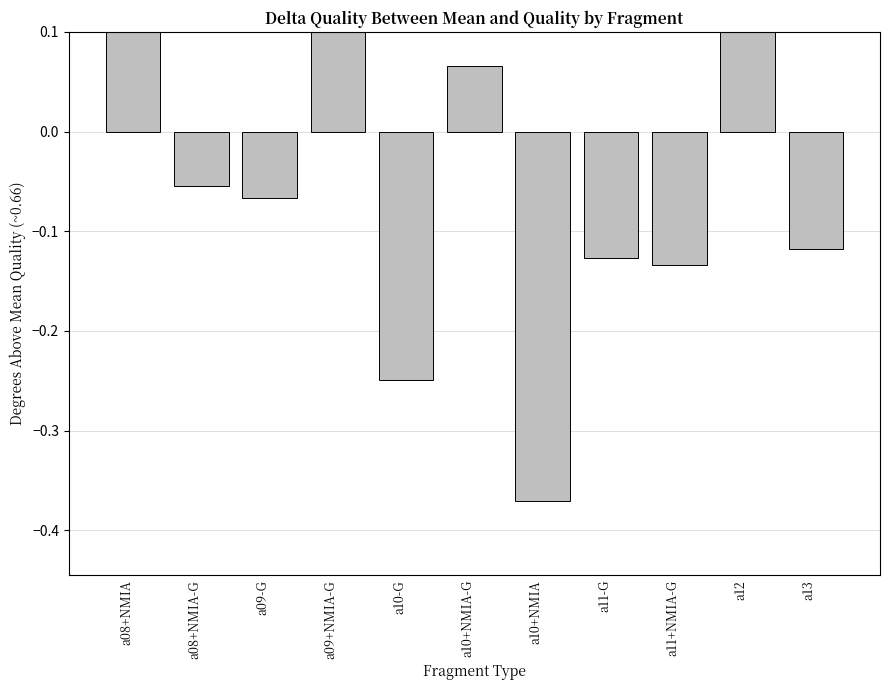

What is the minimum value shown in the chart?

-0.4